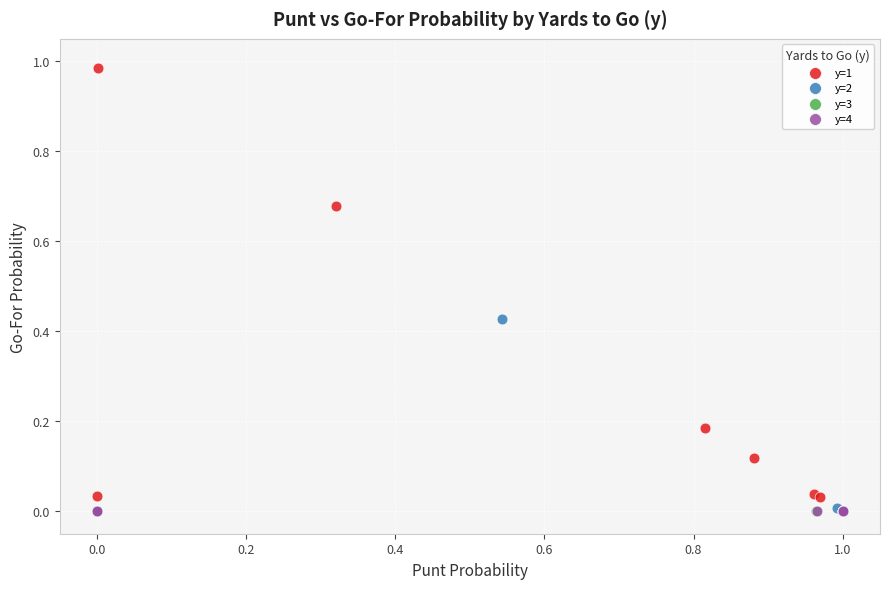

Which series contains the highest Y value?

y=1